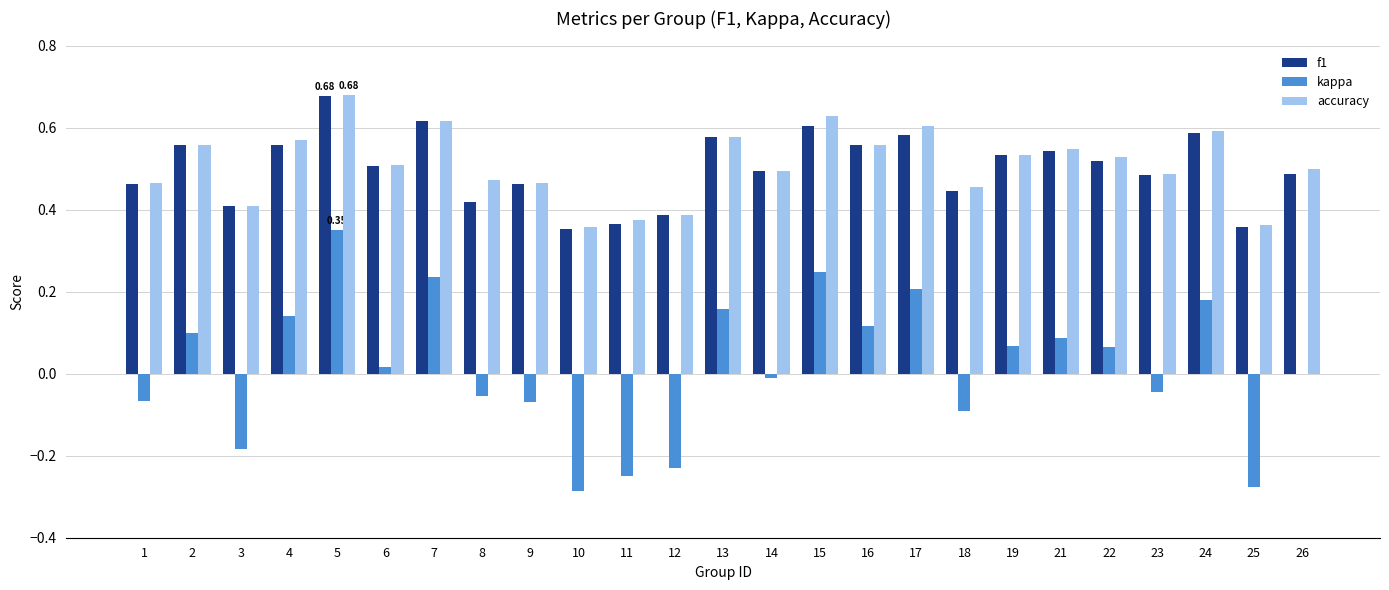

What is the sum of the f1 values at 1 and 12?

0.8